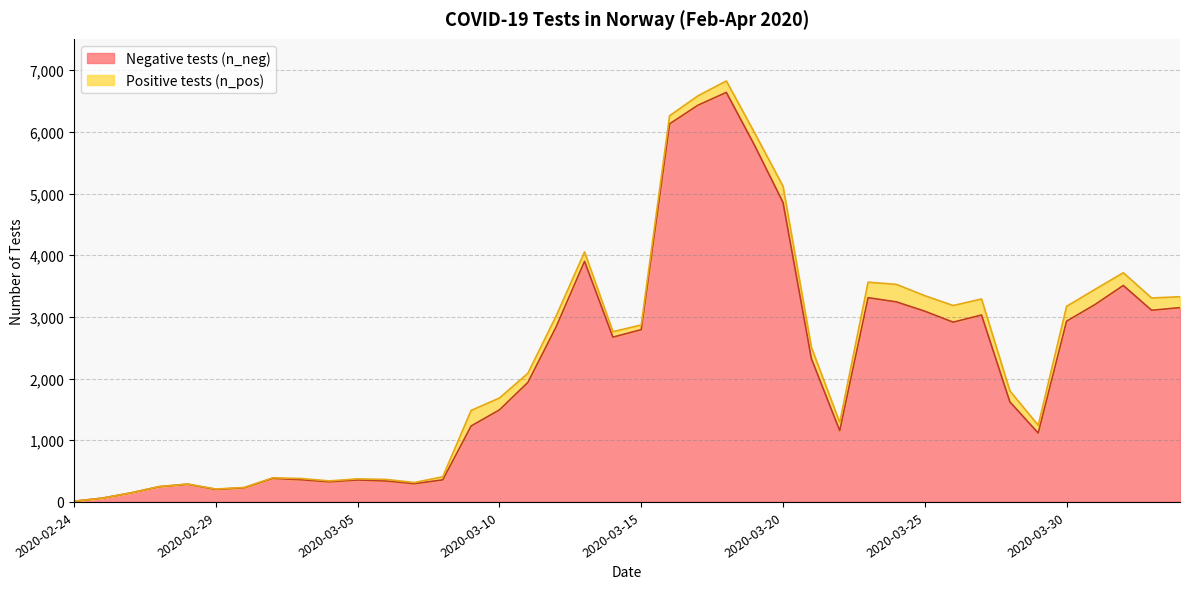

What is the average value?

2201